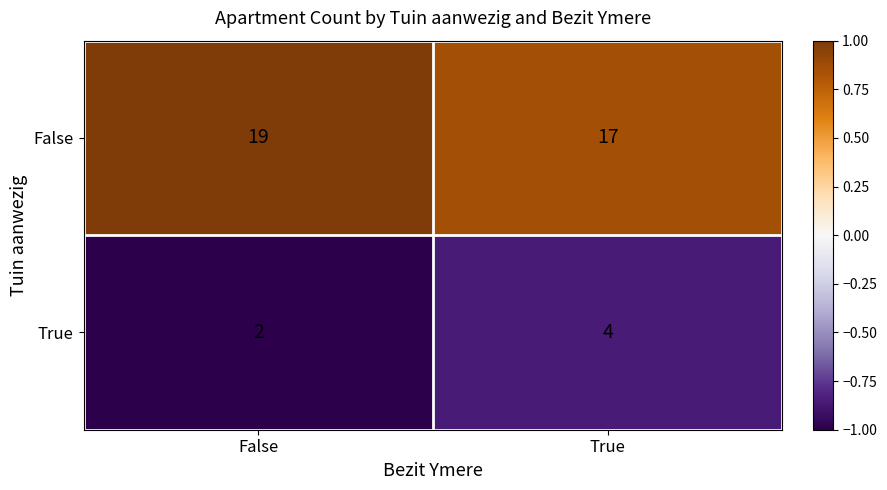

What is the sum of all False values?

36